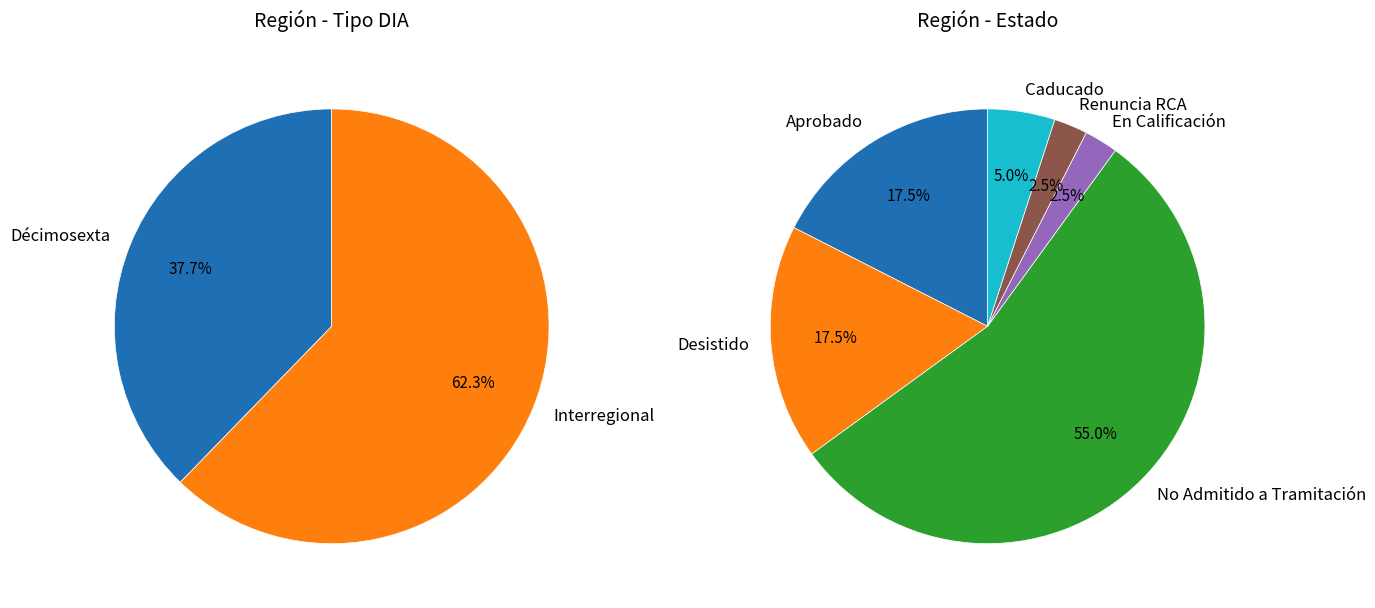

True or false: Interregional accounts for 54% of the total.

False